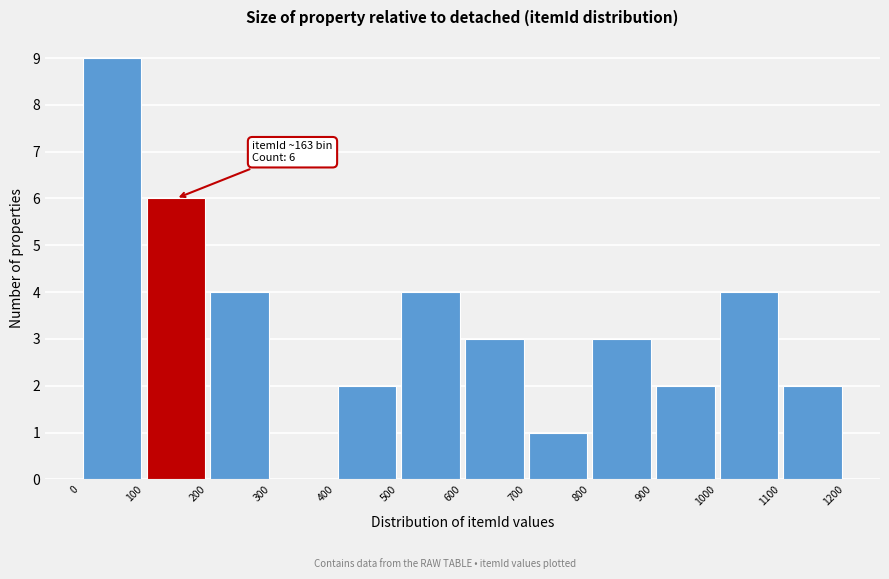

Which range on the x-axis has the tallest bar?

0 to 100